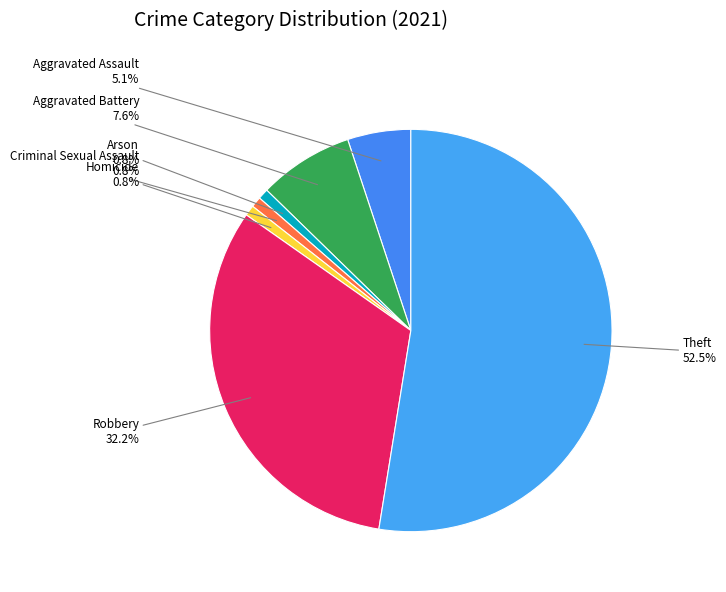

Combined, do Homicide and Theft account for over 50%?

Yes